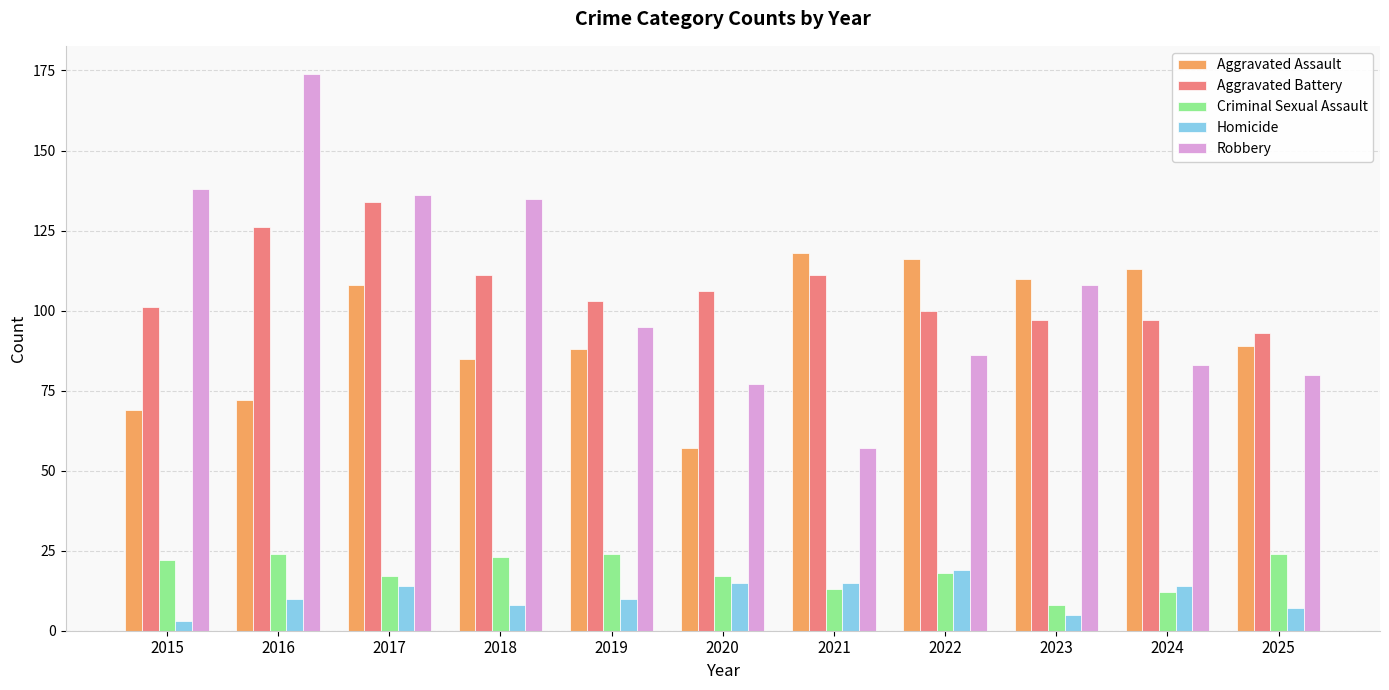

What is the difference between the maximum and minimum values in the Robbery series?

117